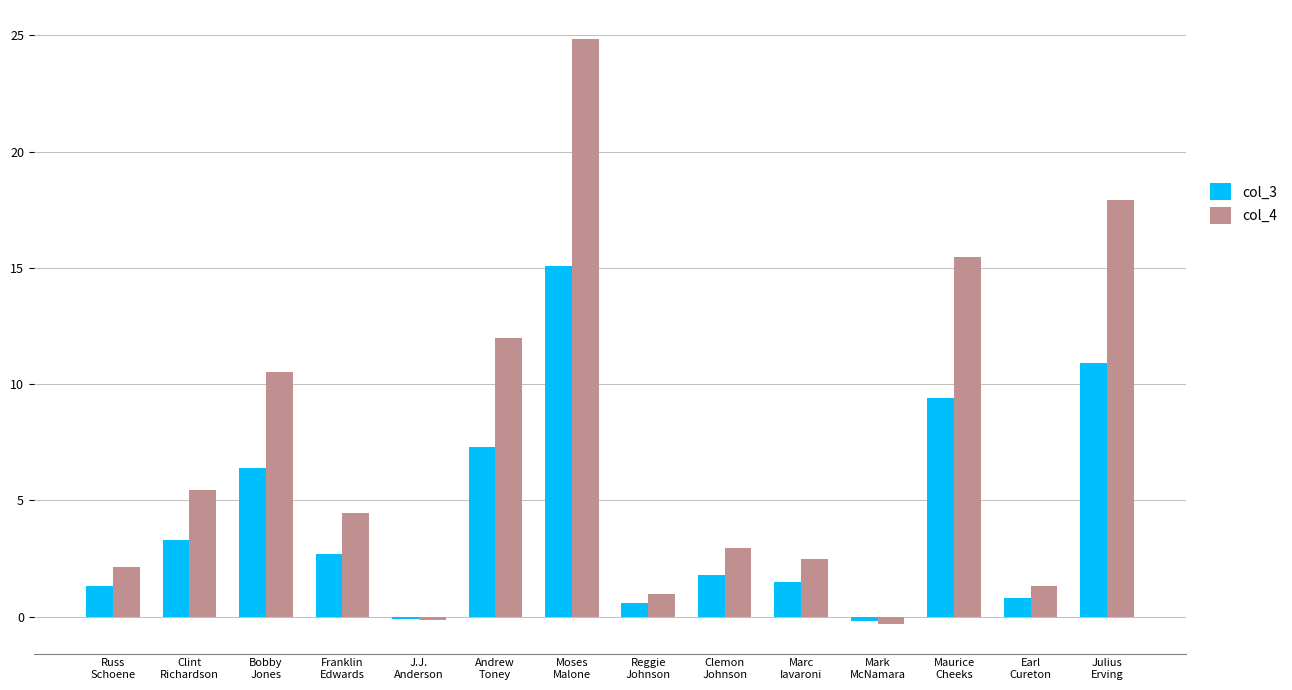

What is the maximum value for col_4?

24.8